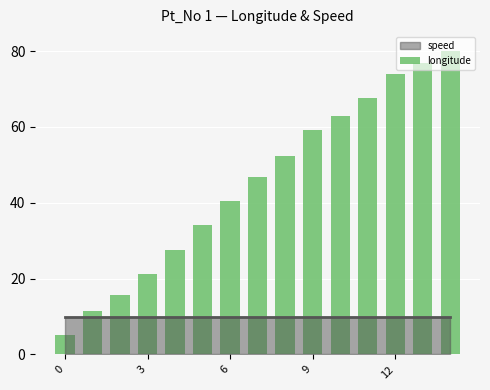

What is the sum of all values?

675.4